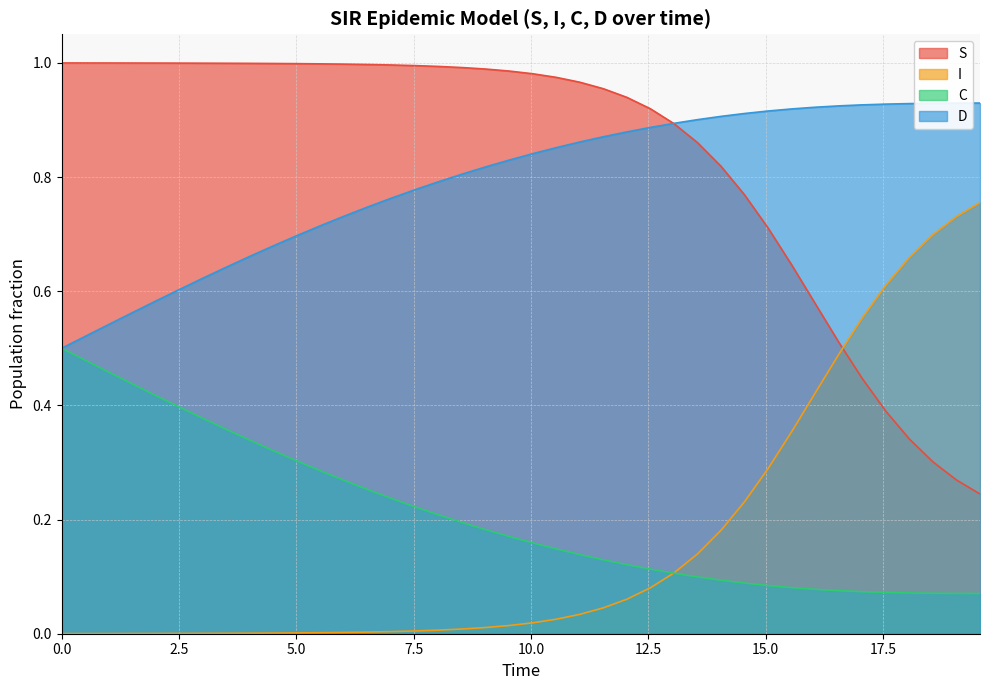

True or false: C and S cross at least once.

False